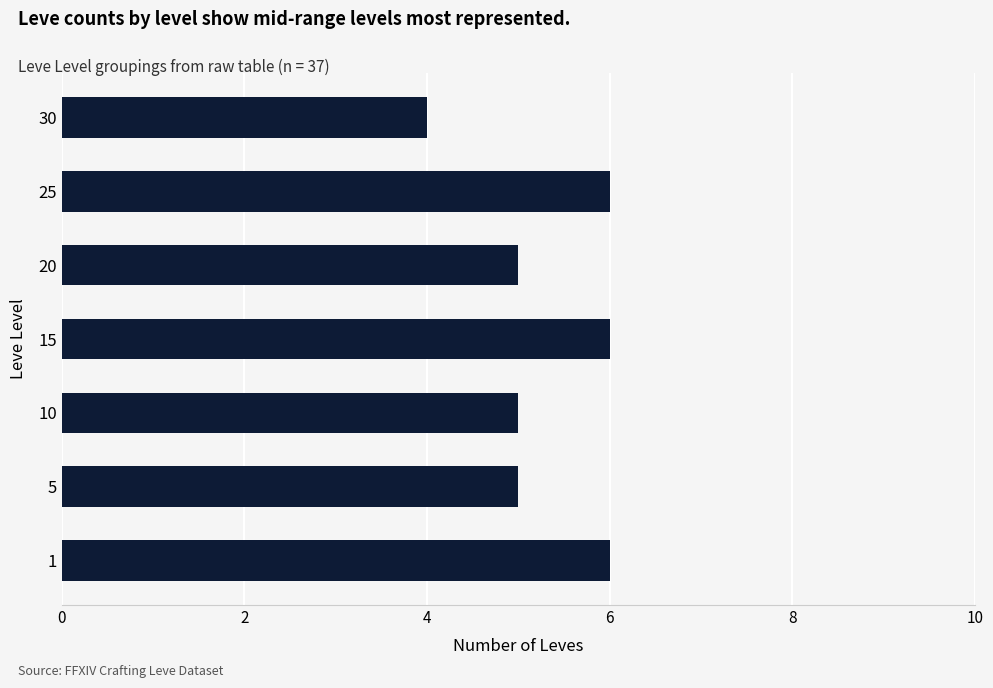

What is the average value?

5